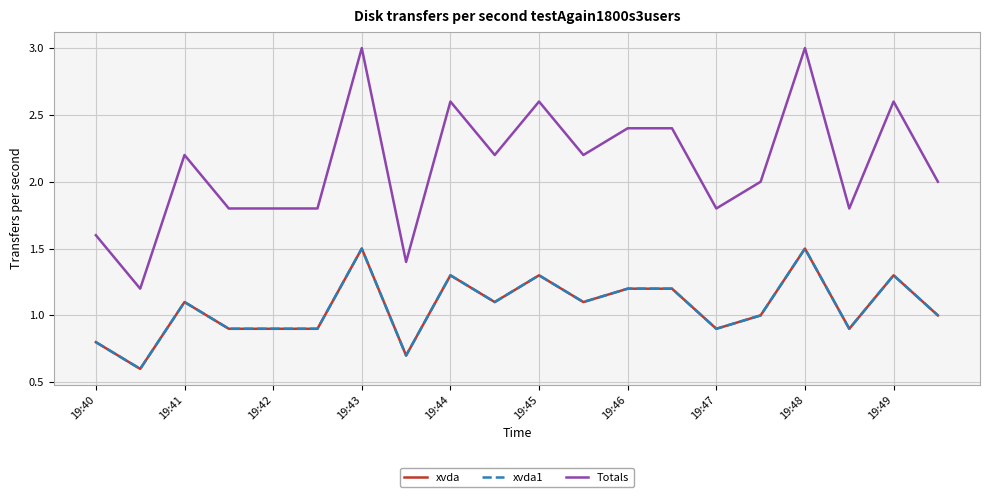

Does the chart have visible grid lines?

Yes